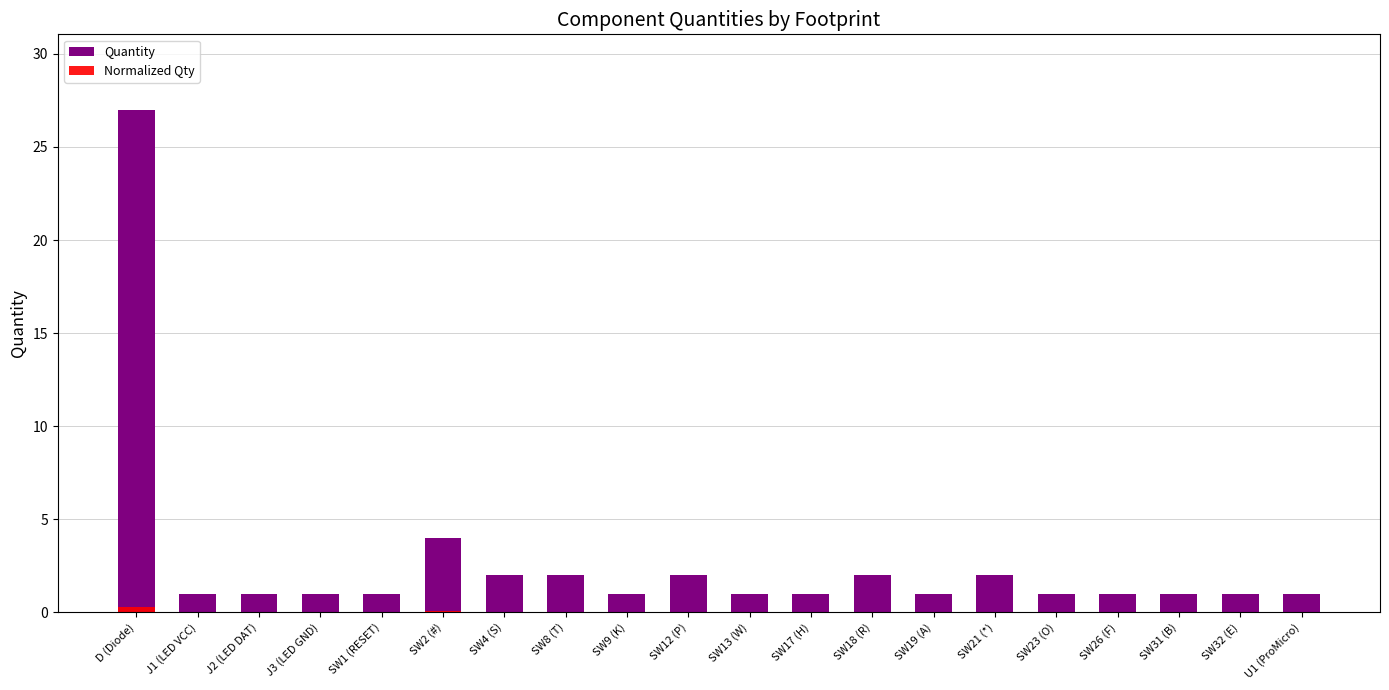

Reading left to right, transcribe all the data shown in this chart.

Quantity: D (Diode)=27.0	J1 (LED VCC)=1.0	J2 (LED DAT)=1.0	J3 (LED GND)=1.0	SW1 (RESET)=1.0	SW2 (#)=4.0	SW4 (S)=2.0	SW8 (T)=2.0	SW9 (K)=1.0	SW12 (P)=2.0	SW13 (W)=1.0	SW17 (H)=1.0	SW18 (R)=2.0	SW19 (A)=1.0	SW21 (*)=2.0	SW23 (O)=1.0	SW26 (F)=1.0	SW31 (B)=1.0	SW32 (E)=1.0	U1 (ProMicro)=1.0
Normalized Qty: D (Diode)=0.3	J1 (LED VCC)=0.0	J2 (LED DAT)=0.0	J3 (LED GND)=0.0	SW1 (RESET)=0.0	SW2 (#)=0.1	SW4 (S)=0.0	SW8 (T)=0.0	SW9 (K)=0.0	SW12 (P)=0.0	SW13 (W)=0.0	SW17 (H)=0.0	SW18 (R)=0.0	SW19 (A)=0.0	SW21 (*)=0.0	SW23 (O)=0.0	SW26 (F)=0.0	SW31 (B)=0.0	SW32 (E)=0.0	U1 (ProMicro)=0.0